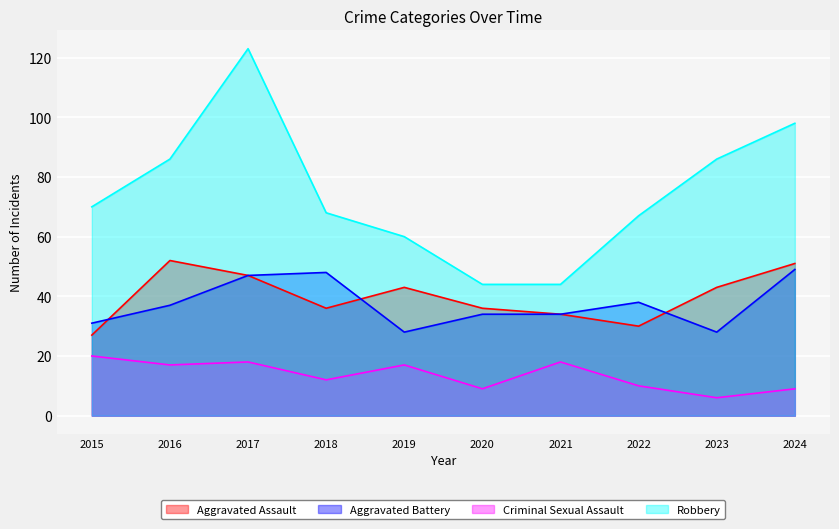

Is the value of Robbery at 2021 greater than the value of Aggravated Assault at 2024?

No